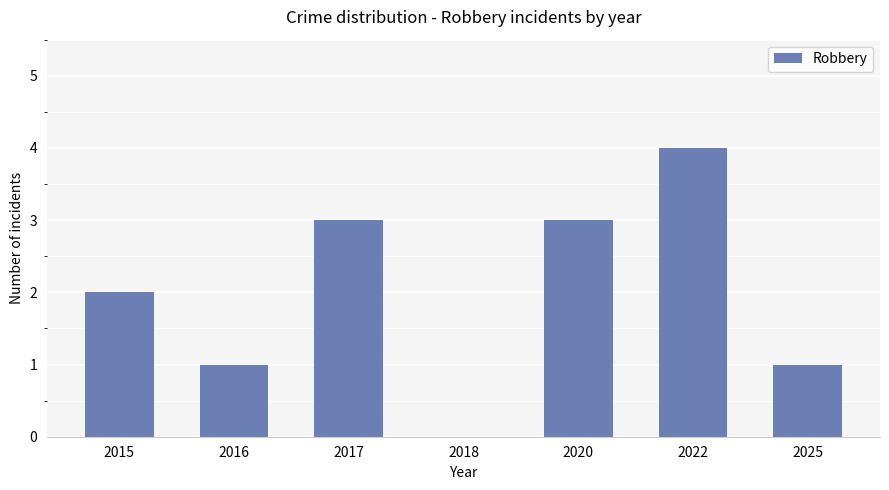

Reading left to right, what are all the values shown in this chart?

2015=2	2016=1	2017=3	2018=0	2020=3	2022=4	2025=1